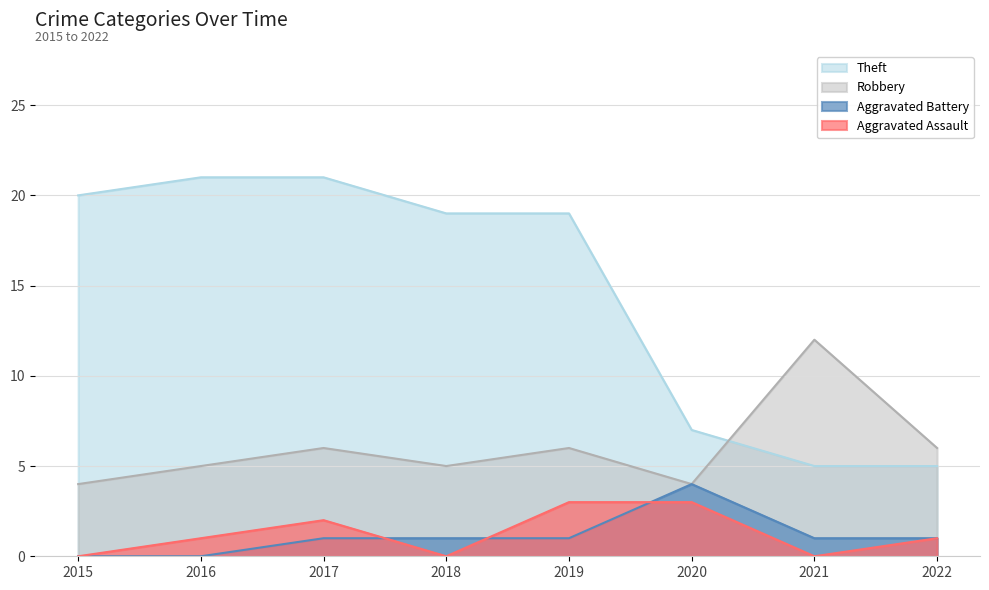

What is the difference between the maximum and minimum values in the Robbery series?

8